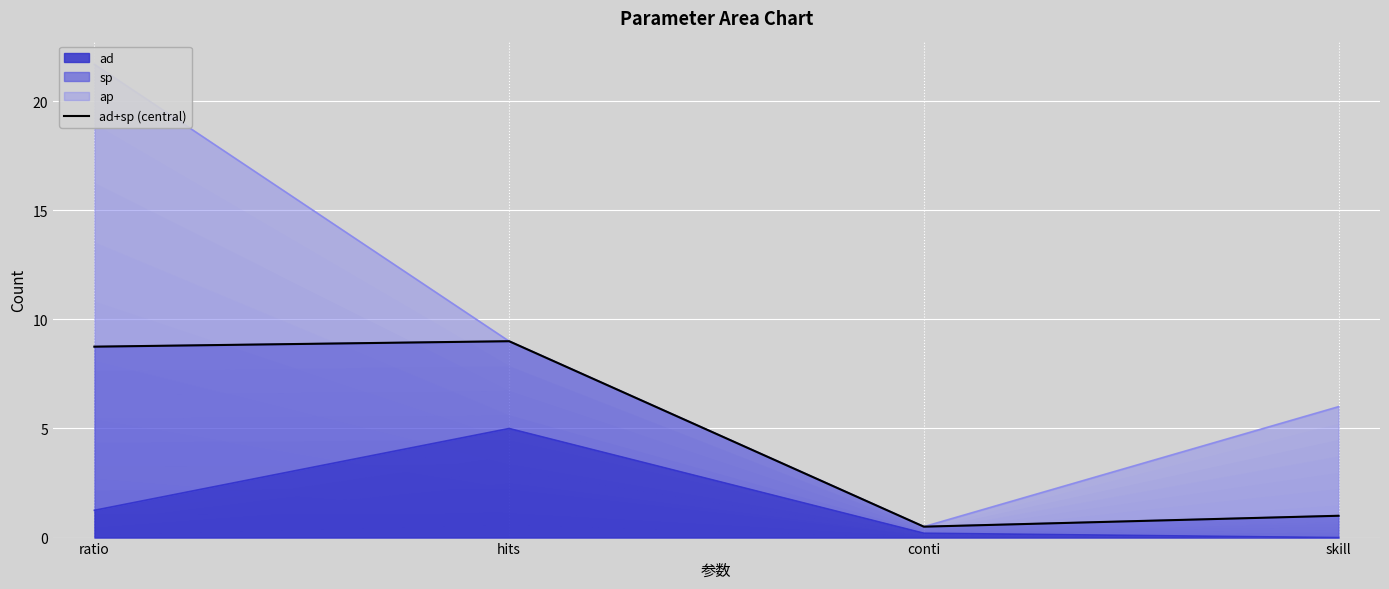

At which category does the chart reach its minimum across all series?

conti